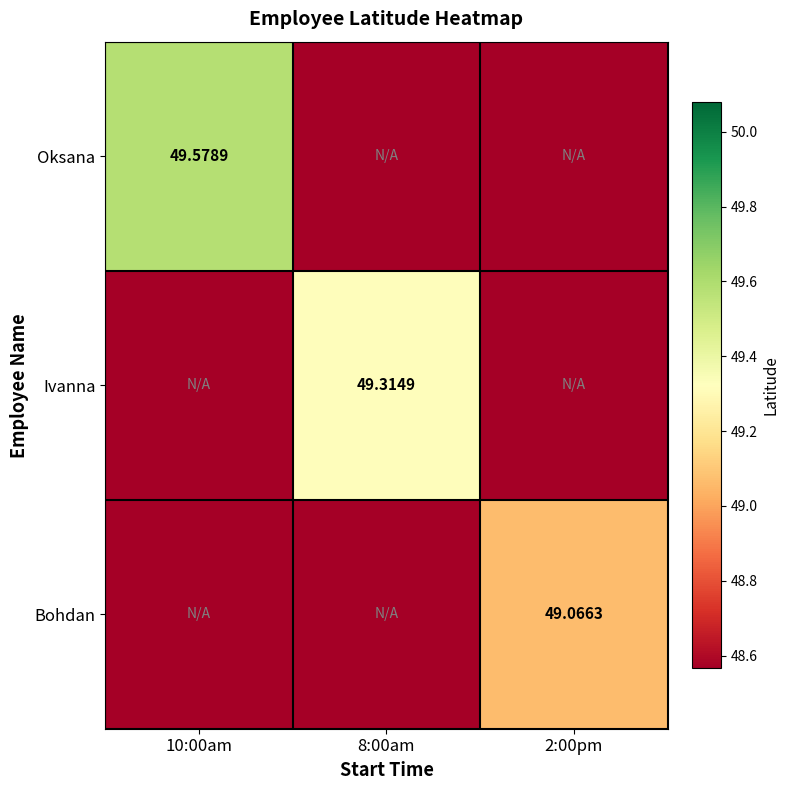

Which has a higher value, 8:00am or 10:00am?

10:00am